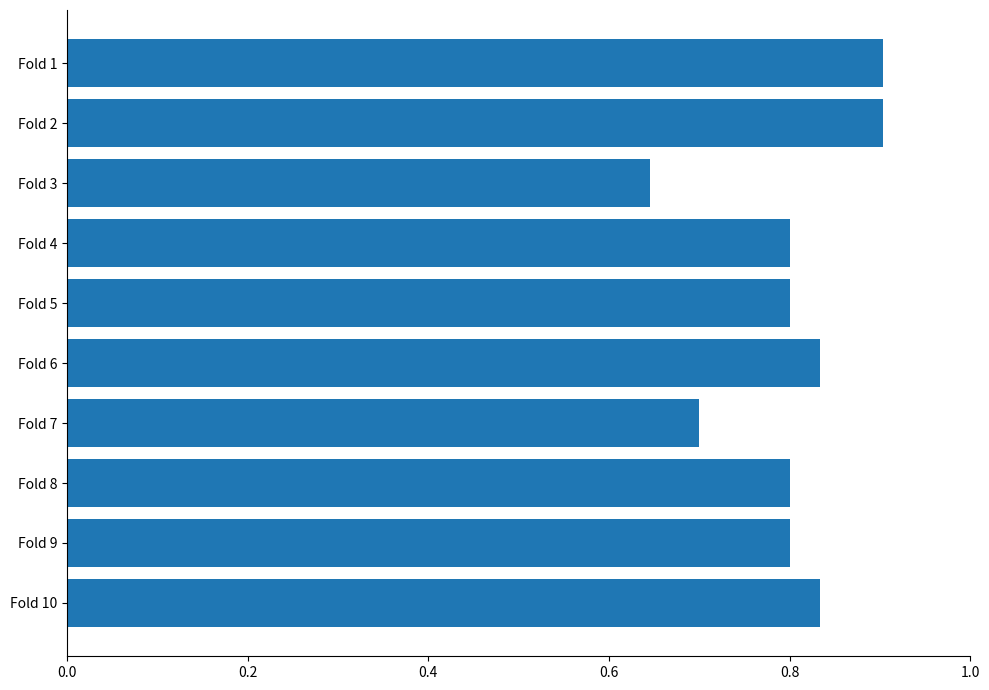

How many values are between 0 and 1?

10